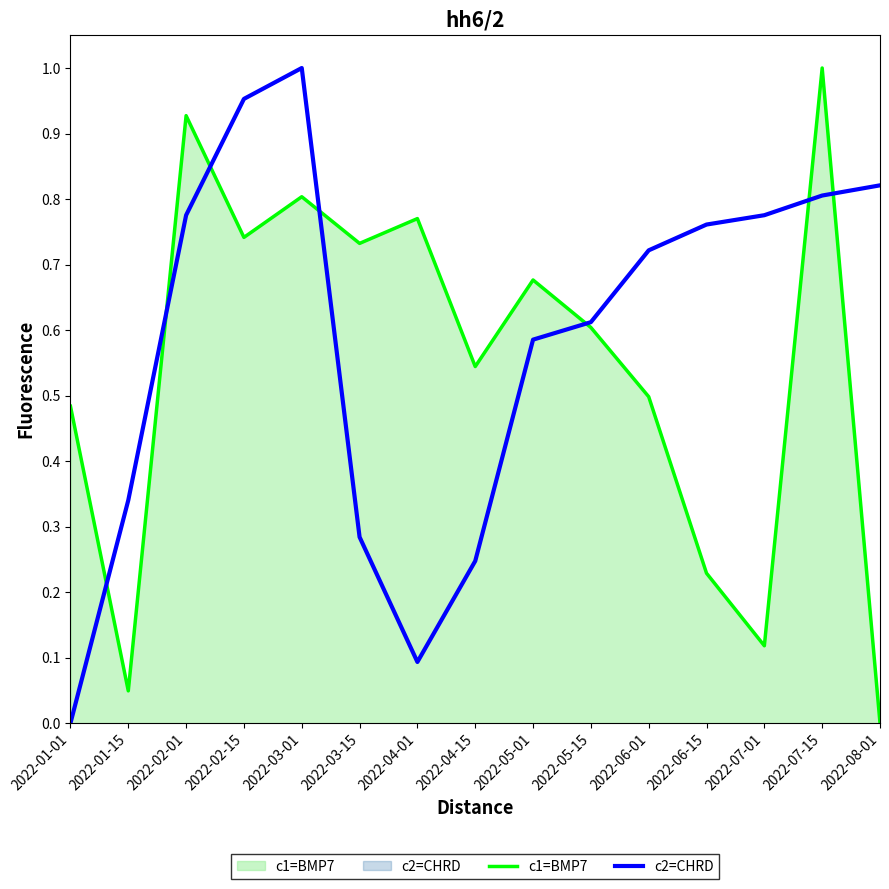

Between 2022-02-01 and 2022-05-01, which series saw the biggest shift?

c1=BMP7